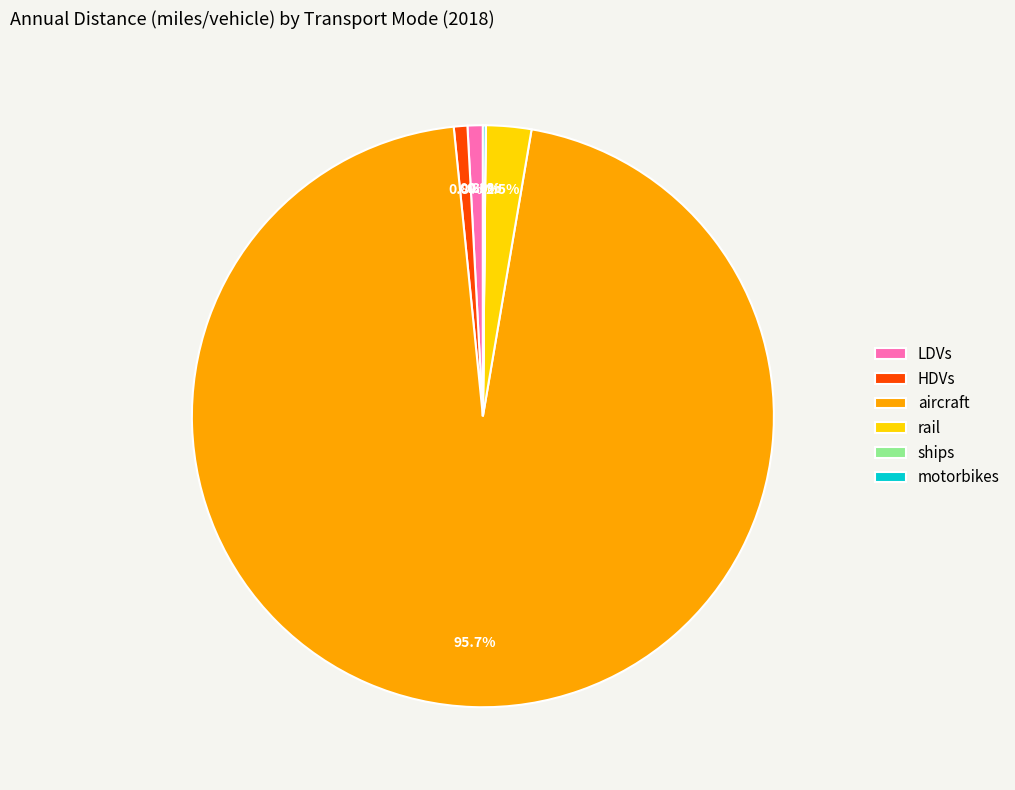

What portion of the pie excludes rail?

97.5%